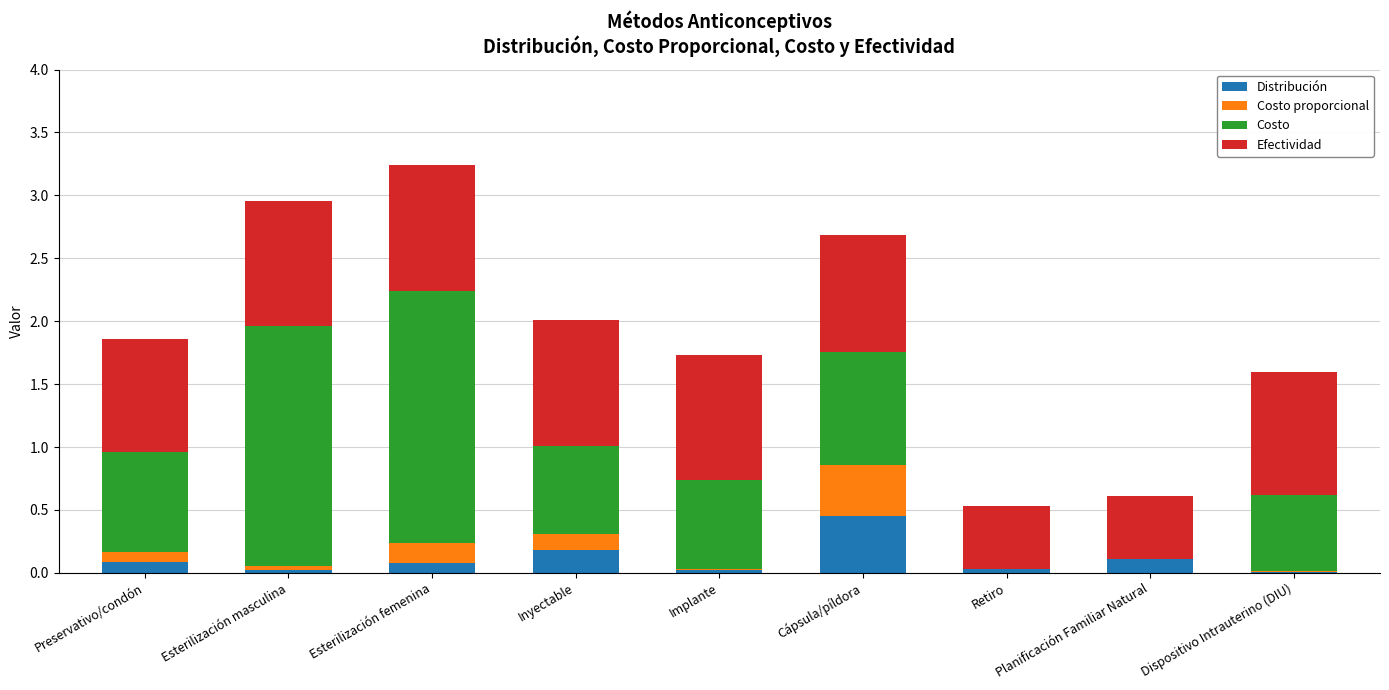

What is the sum of all Distribución values?

1.0